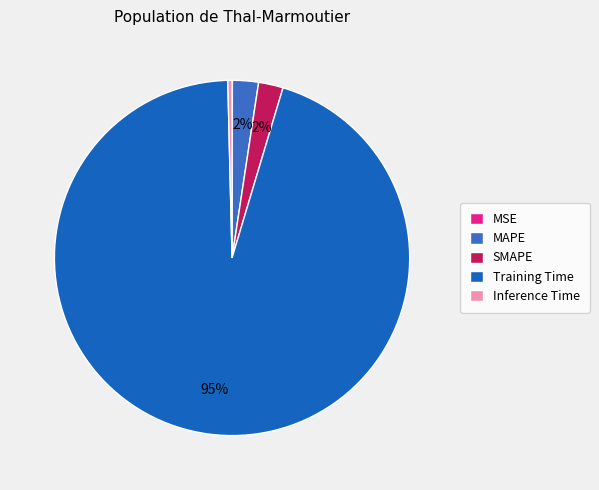

Is the sum of MSE and Training Time greater than half?

Yes